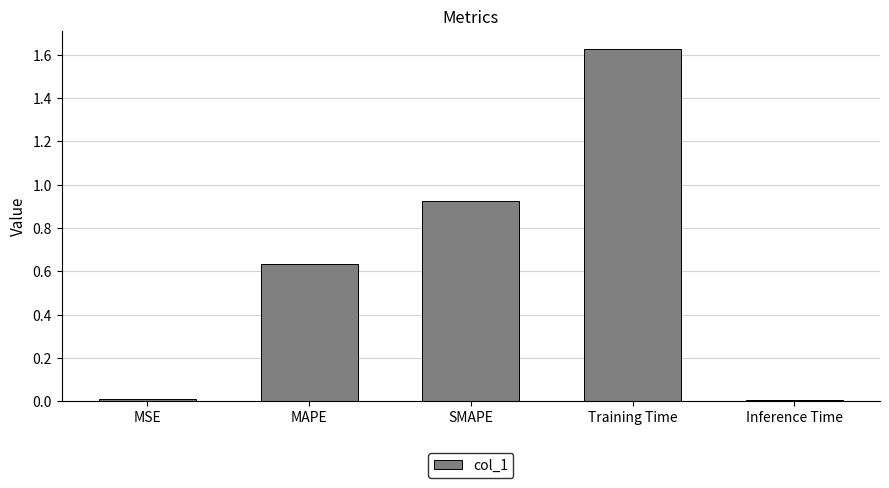

Is it true that the value at SMAPE is 0.2?

False